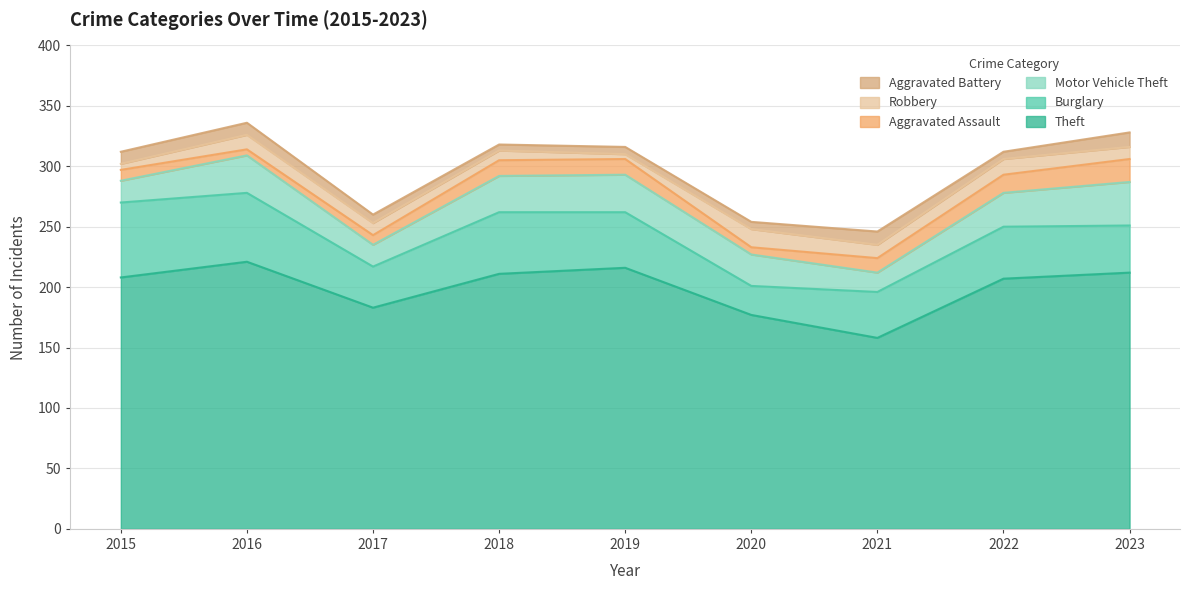

Rank the categories by Burglary value from lowest to highest.

2020, 2017, 2021, 2023, 2022, 2019, 2018, 2016, 2015